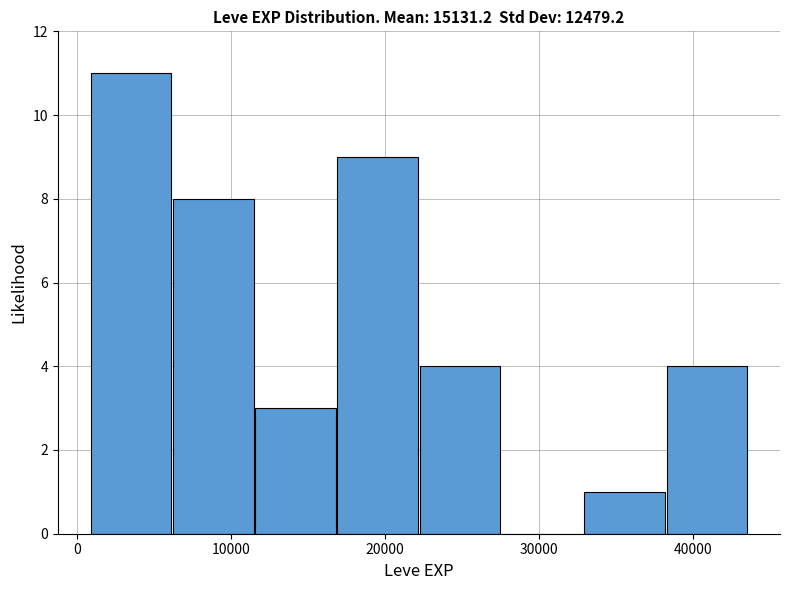

Reading left to right, list every bar in this chart as the range it spans on the x-axis followed by its height. Neither the bar edges nor the heights are printed on the chart, so give them approximately, as read against the axes.

1000 to 6000: 11
6000 to 12000: 8
12000 to 17000: 3
17000 to 22000: 9
22000 to 28000: 4
28000 to 33000: 0
33000 to 38000: 1
38000 to 44000: 4